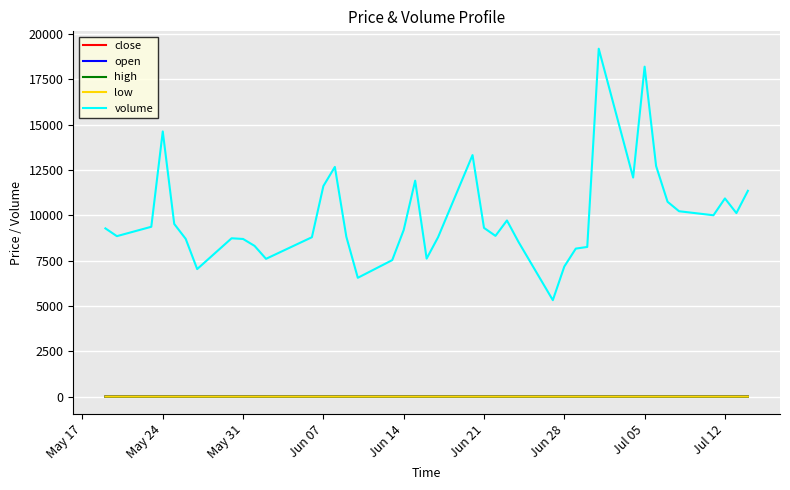

Which series has the largest range (max minus min)?

volume